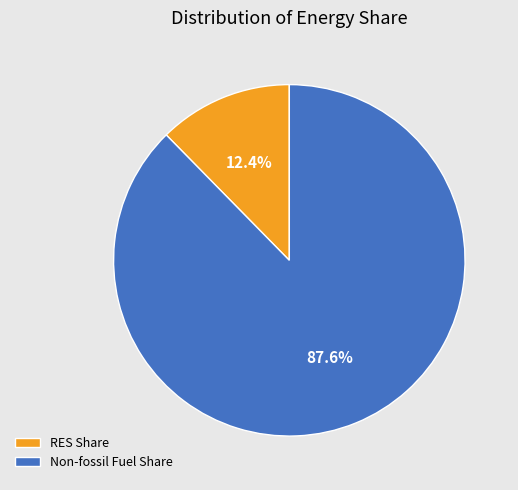

Do Non-fossil Fuel Share and RES Share together represent more than half of the pie?

Yes